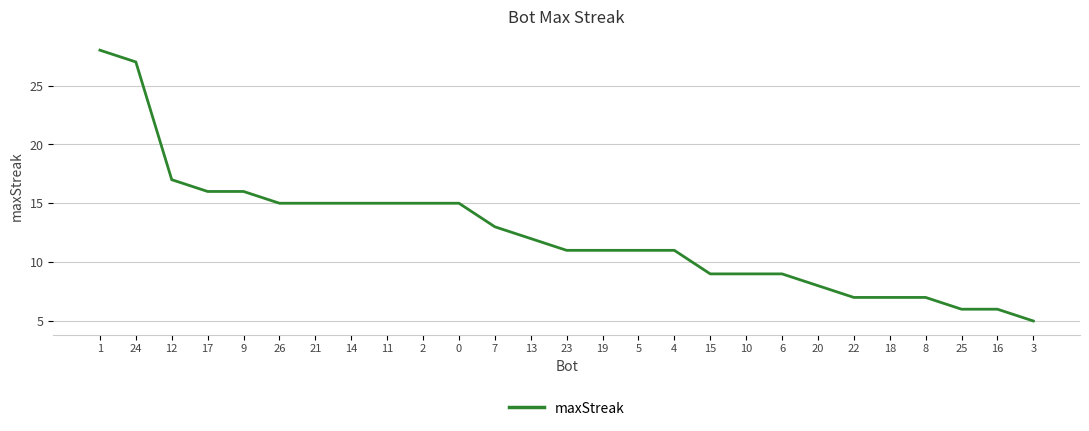

How many lines are shown in the chart?

1